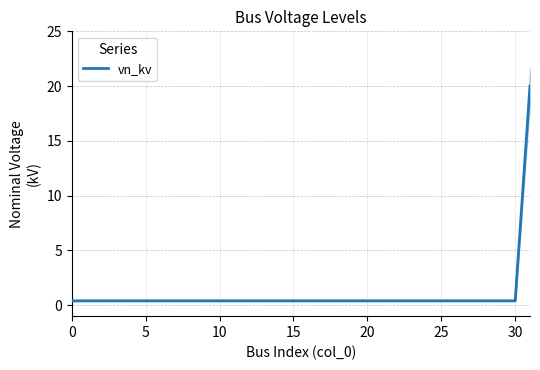

The vn_kv series shows 0.4 at 25. True or false?

True